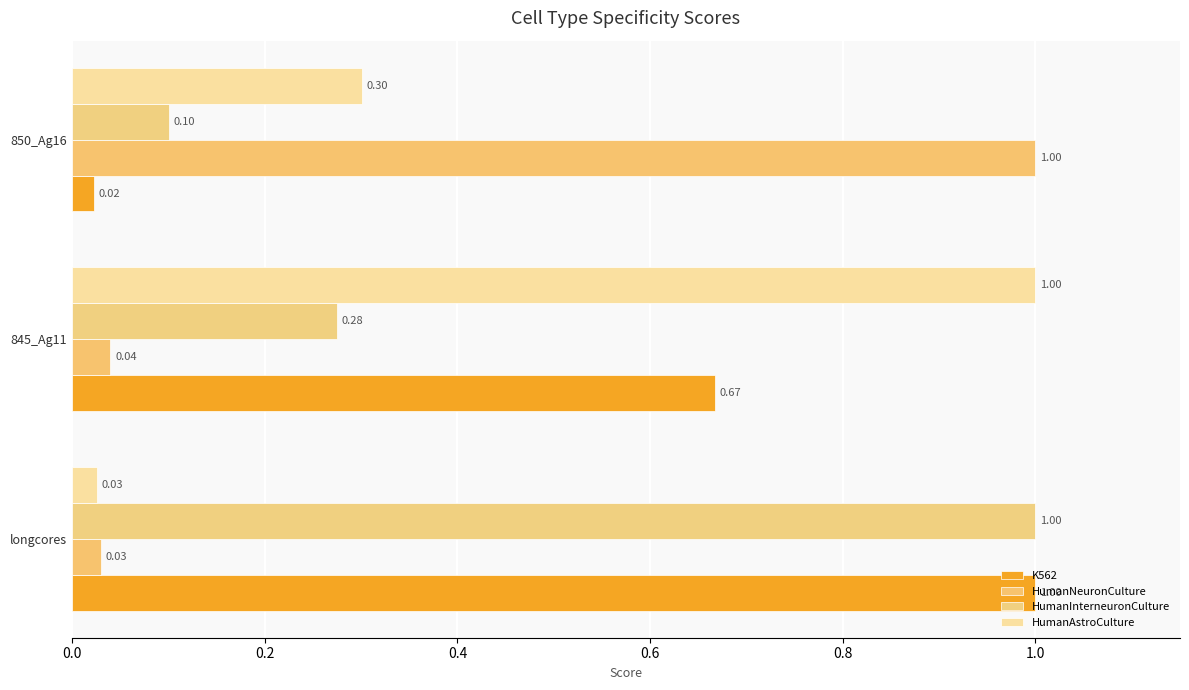

Count the number of data series in this chart.

4